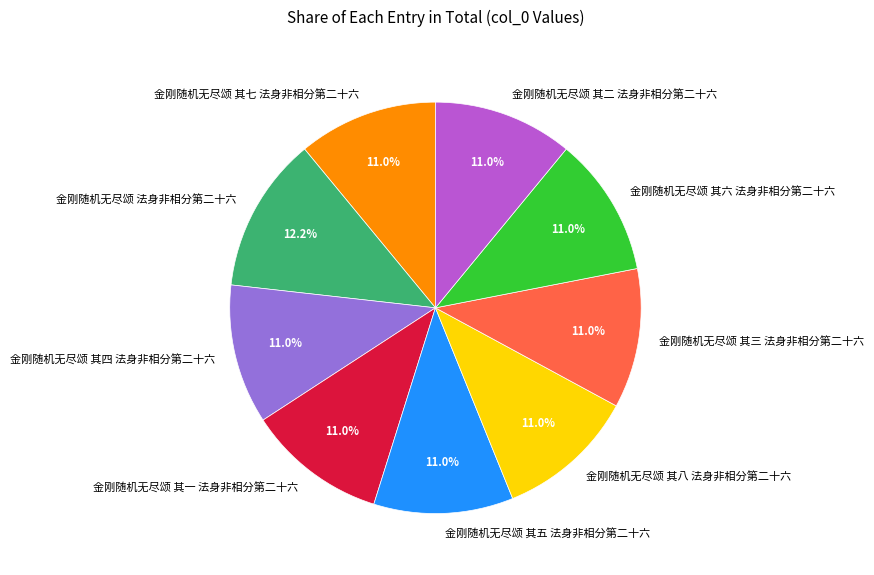

To the nearest percent, what is the average slice percentage?

11%